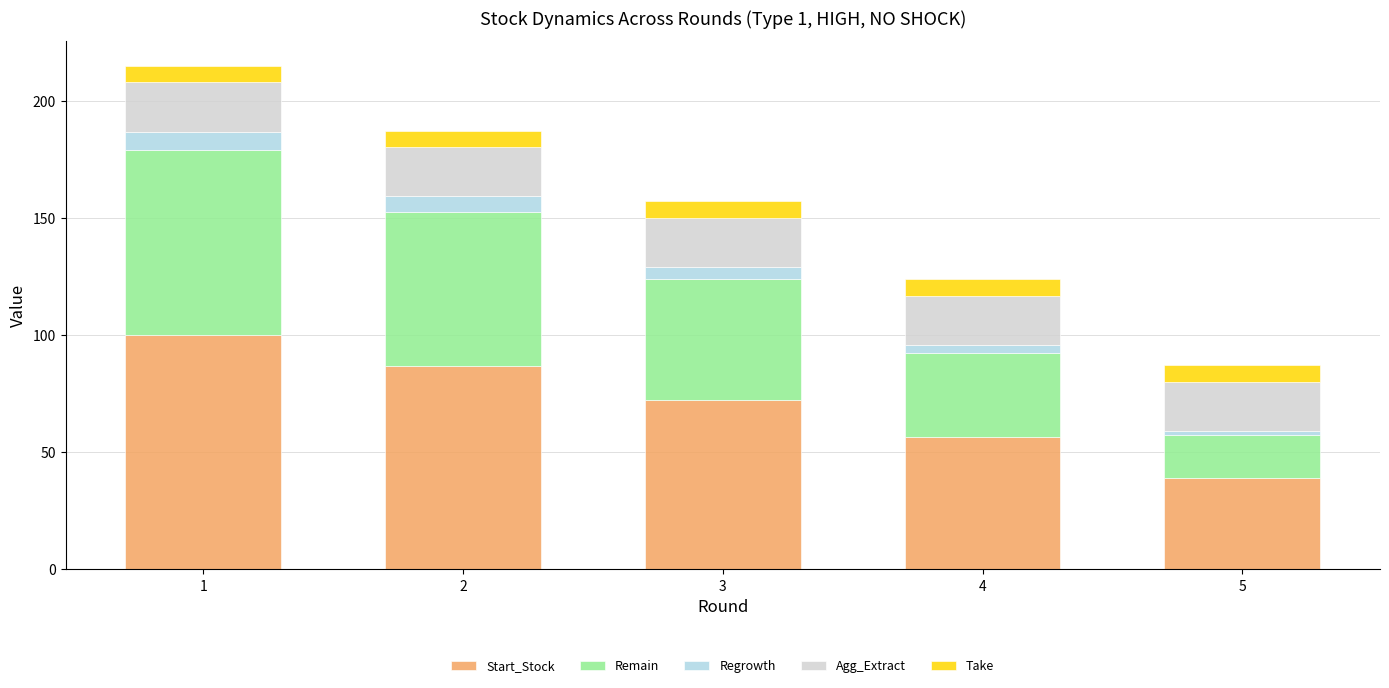

Reading right to left, what are the values for Start_Stock?

5=39.2	4=56.6	3=72.5	2=86.9	1=100.0